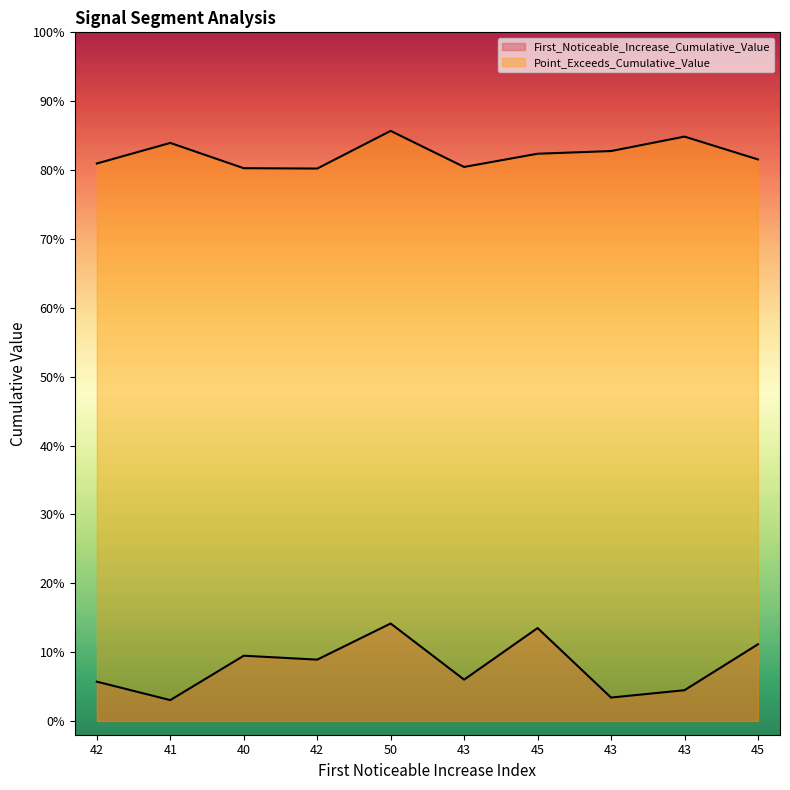

What is the sum of all First_Noticeable_Increase_Cumulative_Value values?

0.8